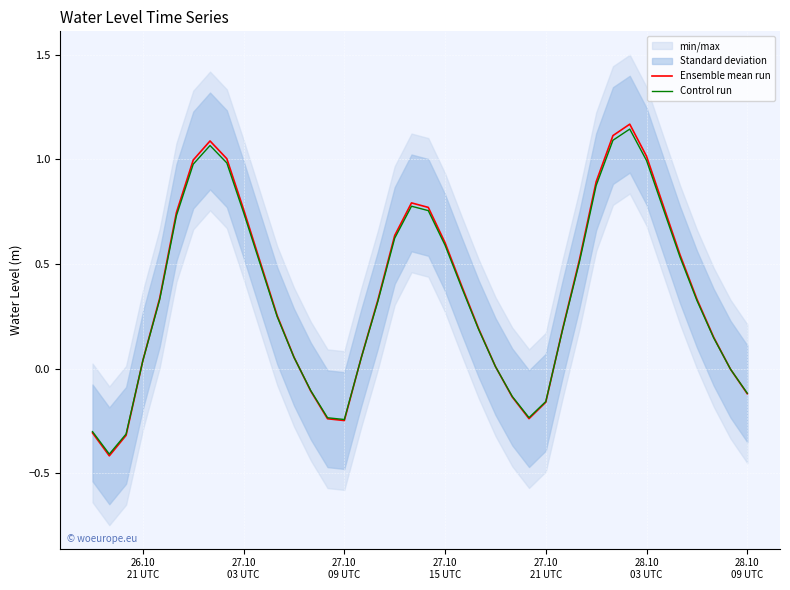

In Ensemble mean run, how many points are lower than both neighbors (excluding endpoints)?

3